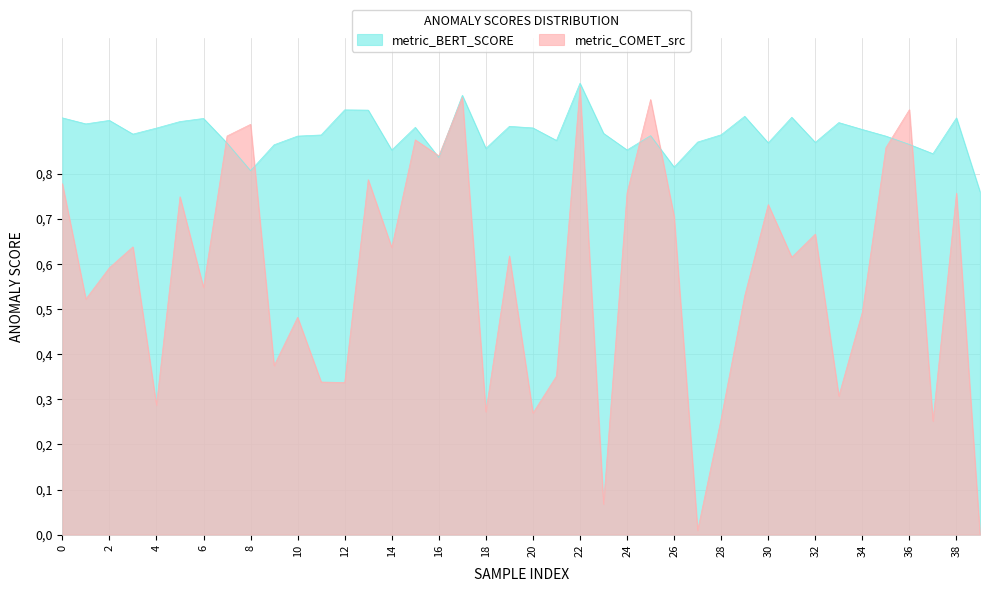

Reading left to right, what are all the values shown in this chart?

metric_BERT_SCORE: 0.9	0.9	0.9	0.9	0.9	0.9	0.9	0.9	0.8	0.9	0.9	0.9	0.9	0.9	0.9	0.9	0.8	1.0	0.9	0.9	0.9	0.9	1.0	0.9	0.9	0.9	0.8	0.9	0.9	0.9	0.9	0.9	0.9	0.9	0.9	0.9	0.9	0.8	0.9	0.8
metric_COMET_src: 0.8	0.5	0.6	0.6	0.3	0.7	0.5	0.9	0.9	0.4	0.5	0.3	0.3	0.8	0.6	0.9	0.8	1.0	0.3	0.6	0.3	0.4	1.0	0.1	0.8	1.0	0.7	0.0	0.3	0.5	0.7	0.6	0.7	0.3	0.5	0.9	0.9	0.3	0.8	0.0